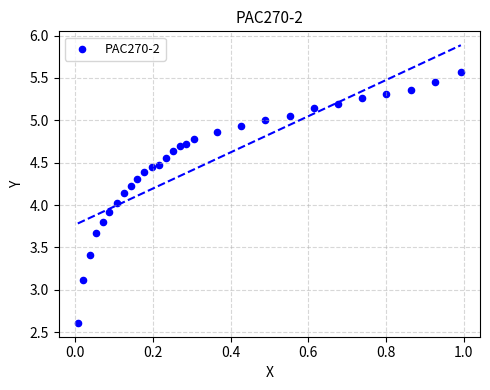

What is the range of X values (max minus min)?

1.0